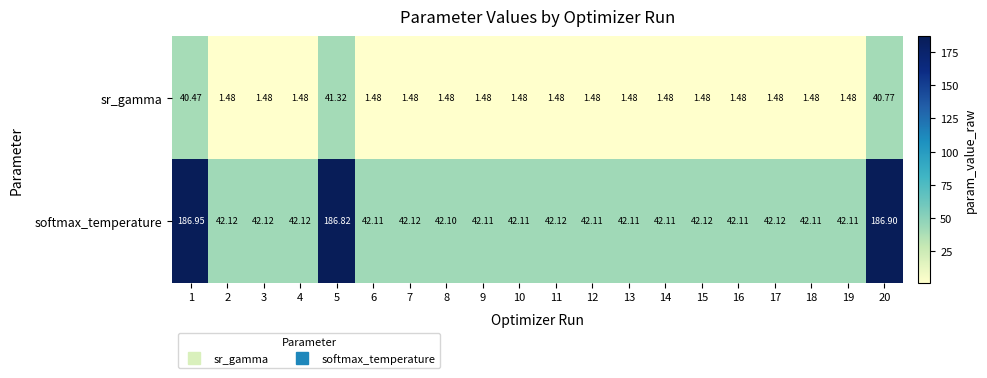

List the series in order of their peak value, lowest first.

sr_gamma, softmax_temperature